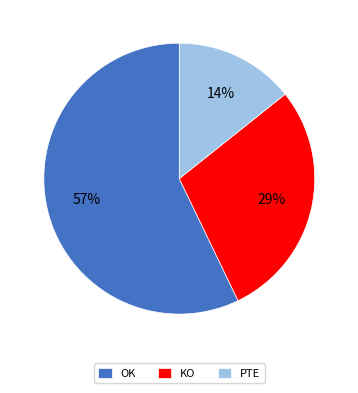

Do KO and OK together represent more than half of the pie?

Yes